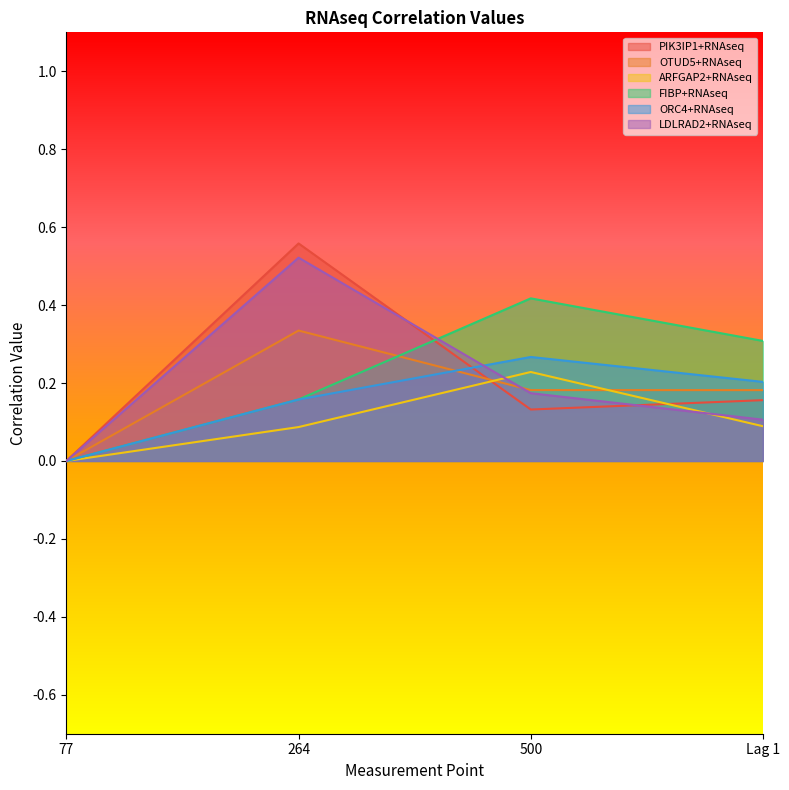

What value does the ARFGAP2+RNAseq series have at Lag 1?

0.1